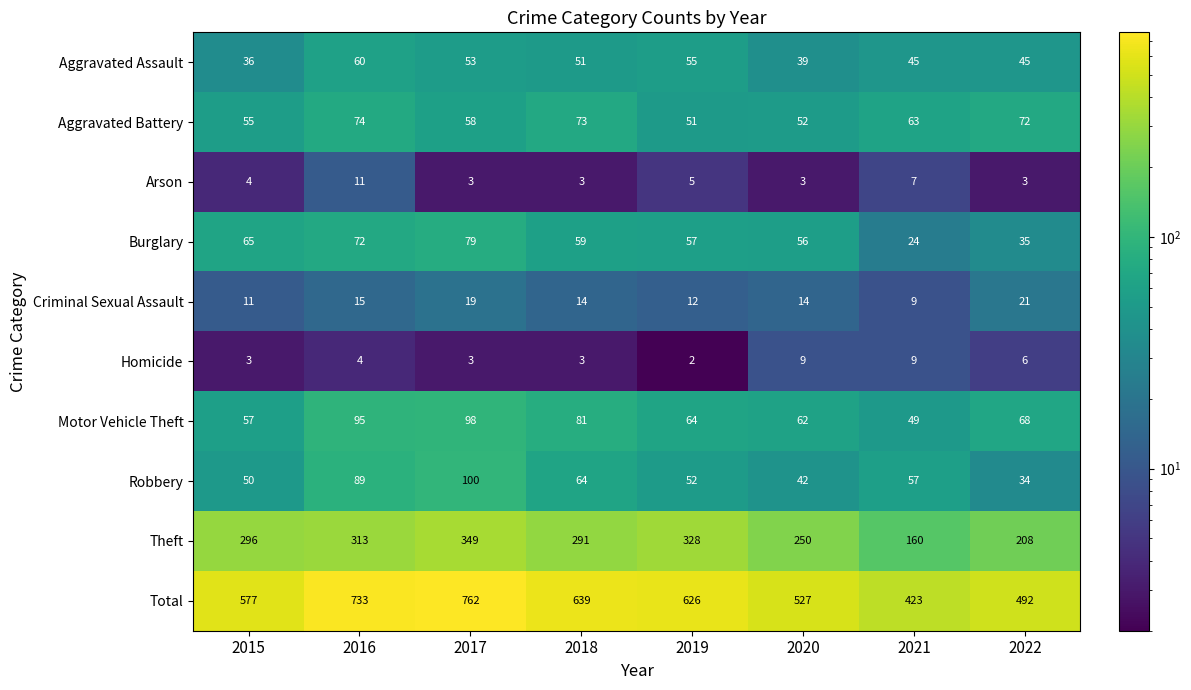

Is the value of Criminal Sexual Assault at 2018 greater than the value of Homicide at 2017?

Yes